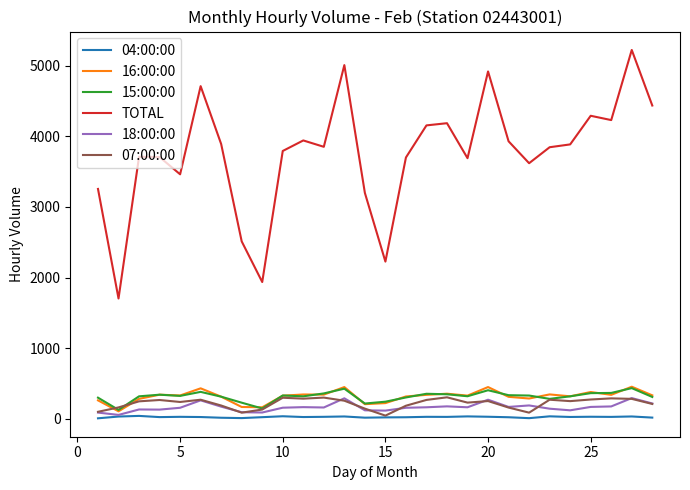

True or false: TOTAL and 18:00:00 cross at least once.

False